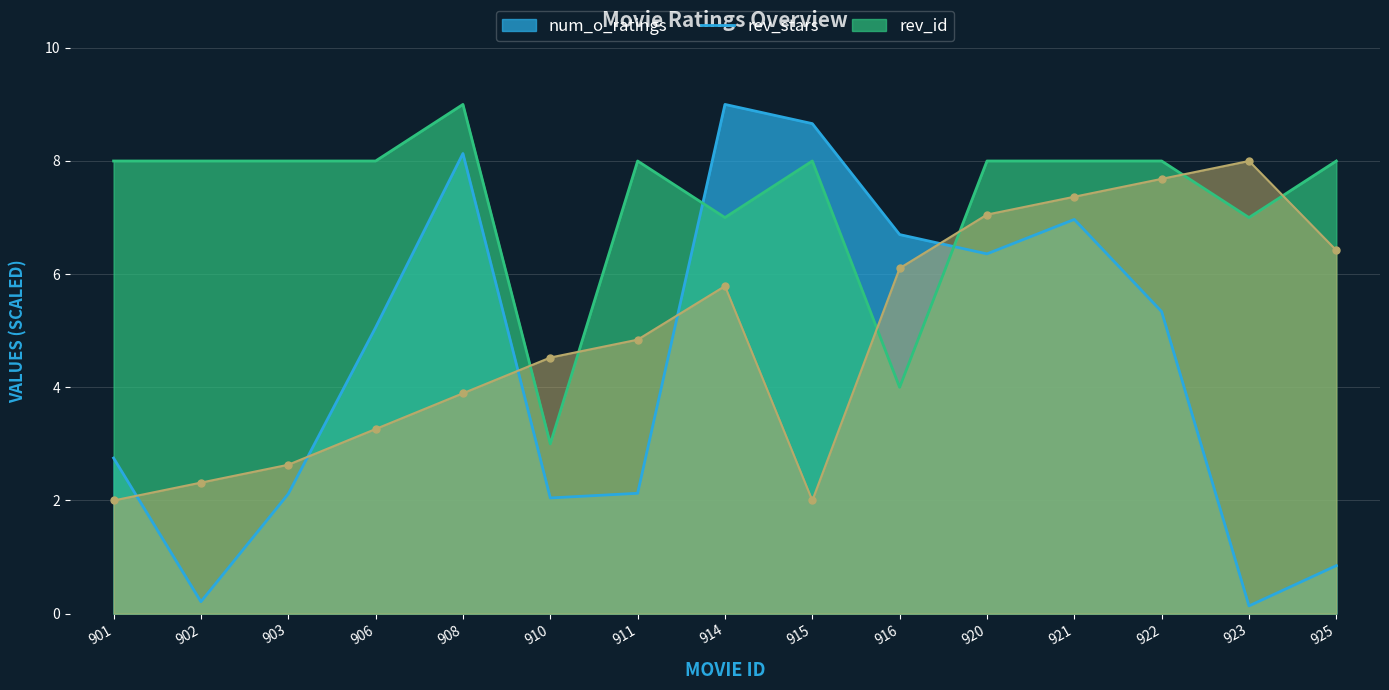

The num_o_ratings series shows 5.1 at 906. True or false?

True